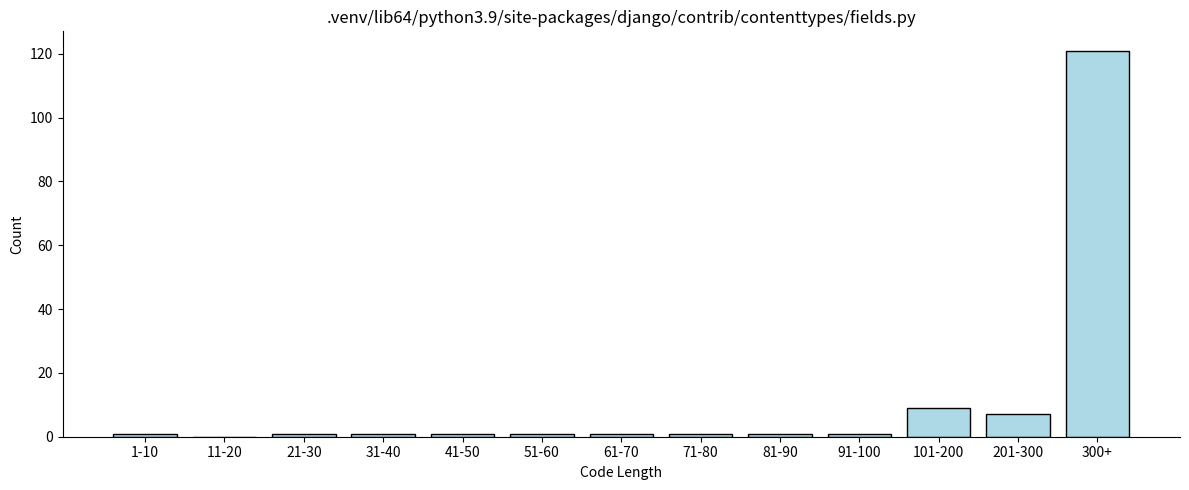

Reading left to right, list all the values displayed in this chart.

1-10=1	11-20=0	21-30=1	31-40=1	41-50=1	51-60=1	61-70=1	71-80=1	81-90=1	91-100=1	101-200=9	201-300=7	300+=121